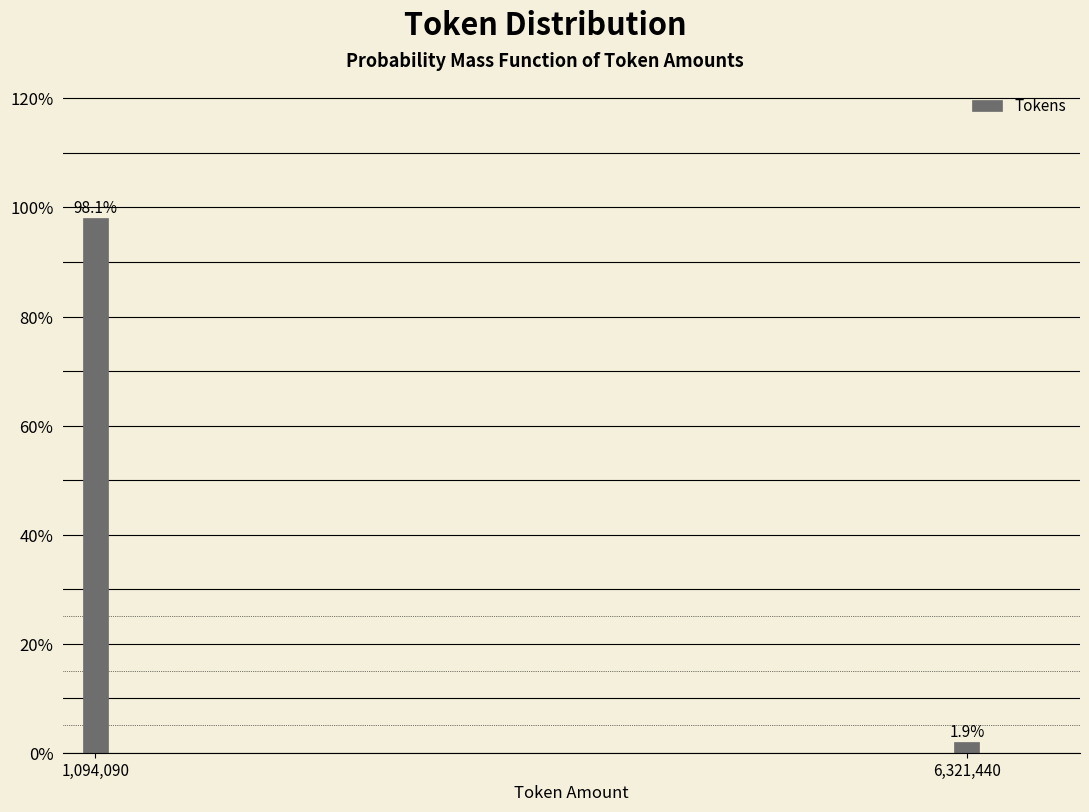

Reading right to left, list all the values displayed in this chart.

6,321,440=1.9	1,094,090=98.1